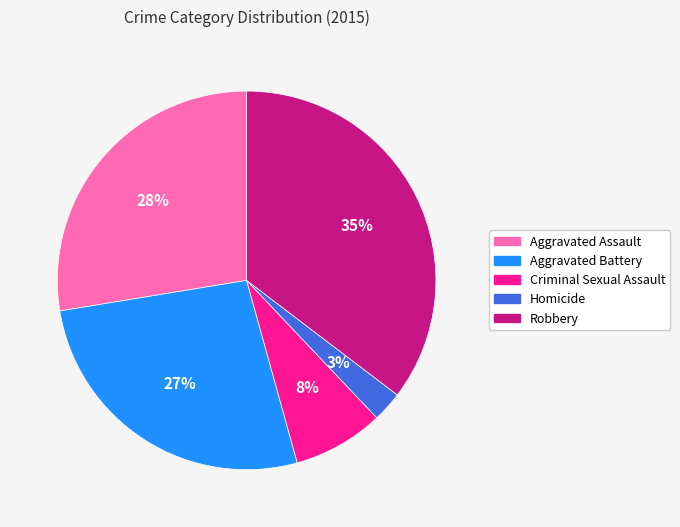

Combined, do Criminal Sexual Assault and Aggravated Battery account for over 50%?

No